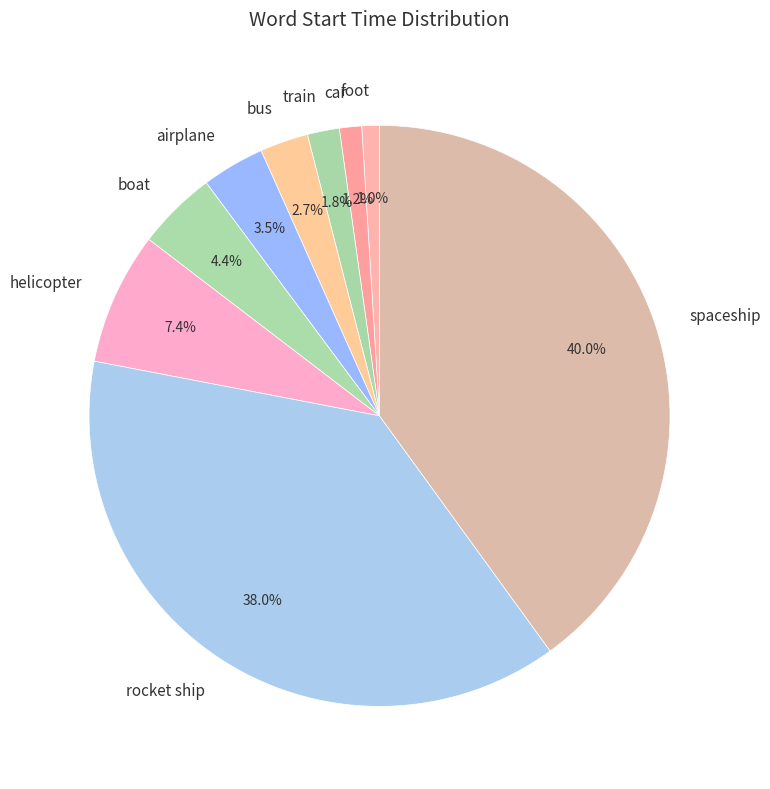

To the nearest percent, what is the difference between the largest and smallest slice percentages?

39%